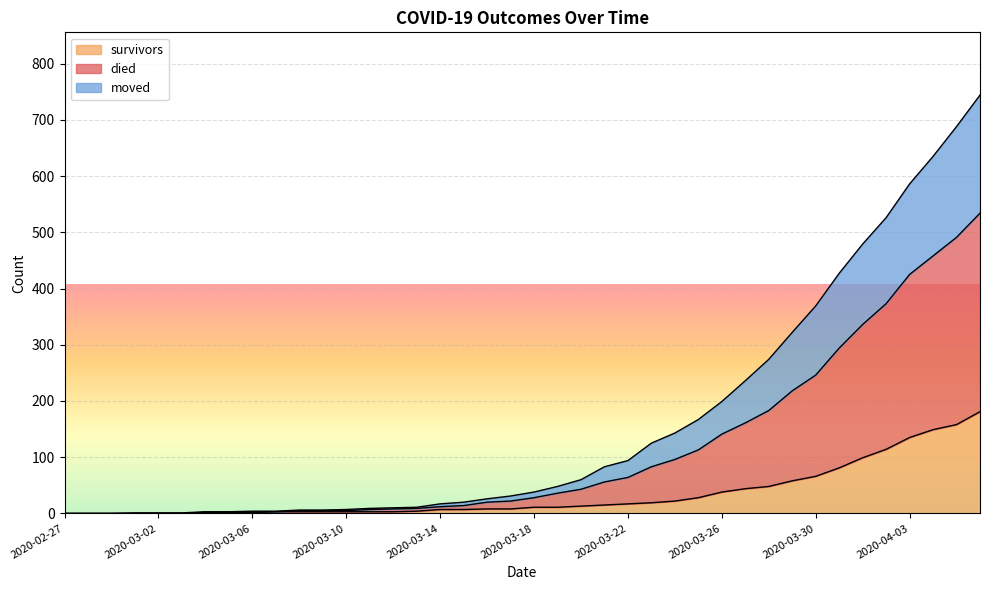

What is the maximum value shown in the chart?

744